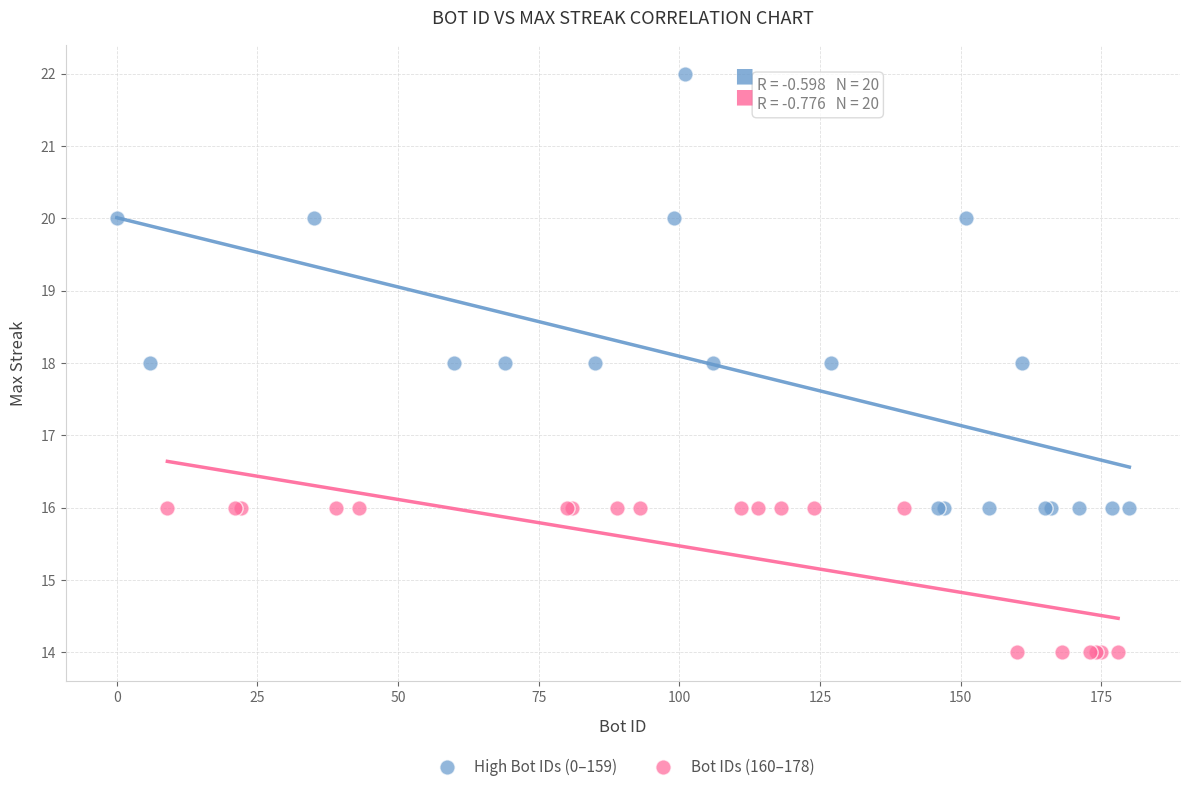

Which series reaches the minimum Y coordinate?

Bot IDs (160–178)